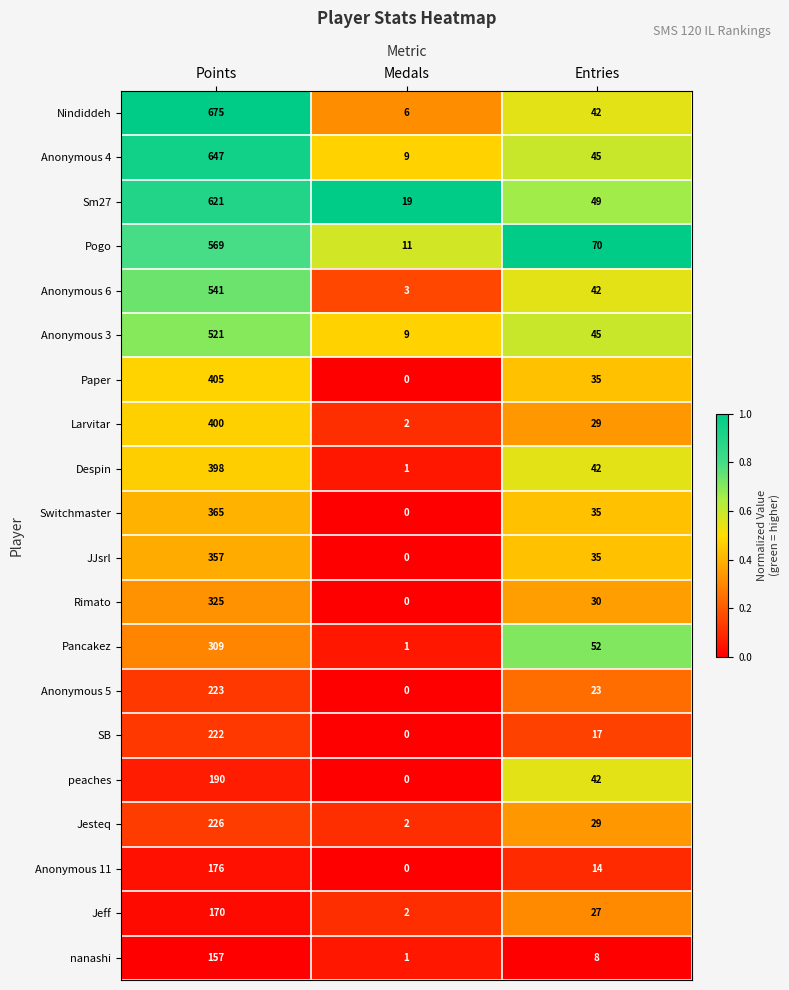

Which series has the largest total across all categories?

Nindiddeh